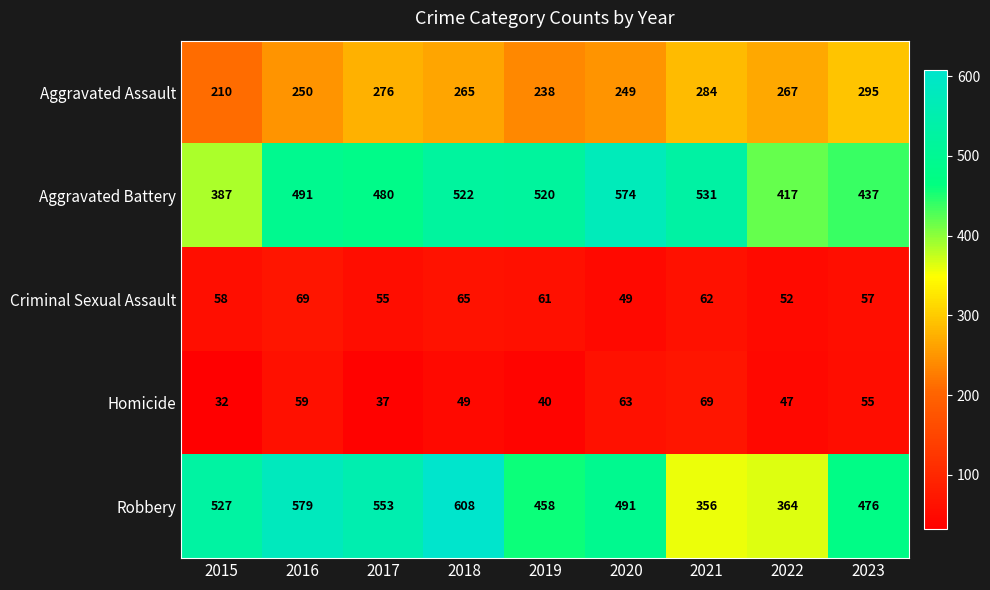

Rank the series at 2018 from lowest to highest value.

Homicide, Criminal Sexual Assault, Aggravated Assault, Aggravated Battery, Robbery